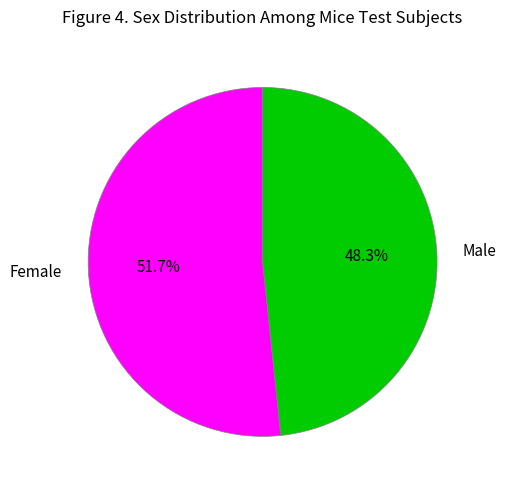

Does any single category account for the majority?

Yes